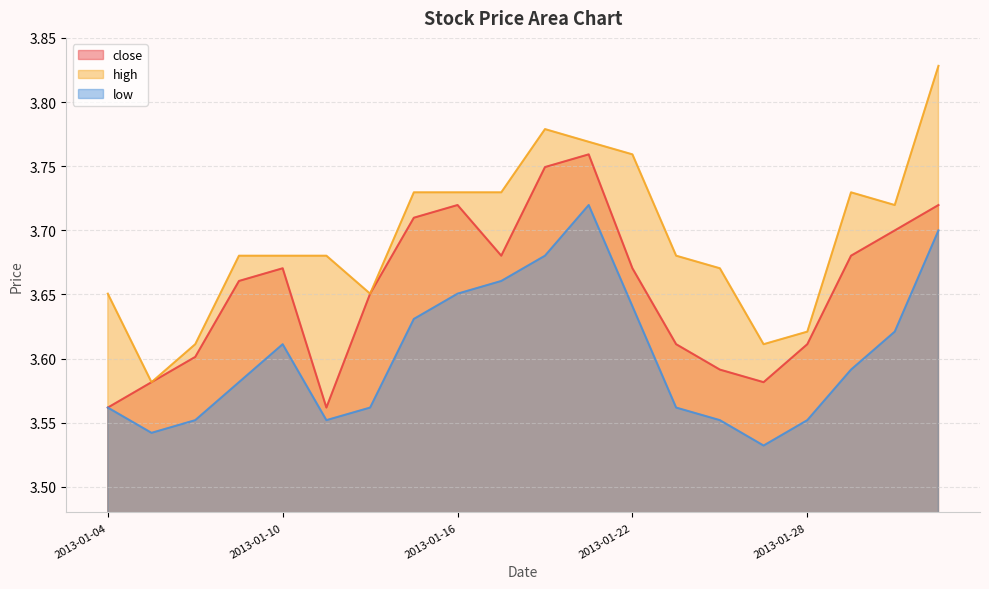

In high, how many points are lower than both neighbors (excluding endpoints)?

4